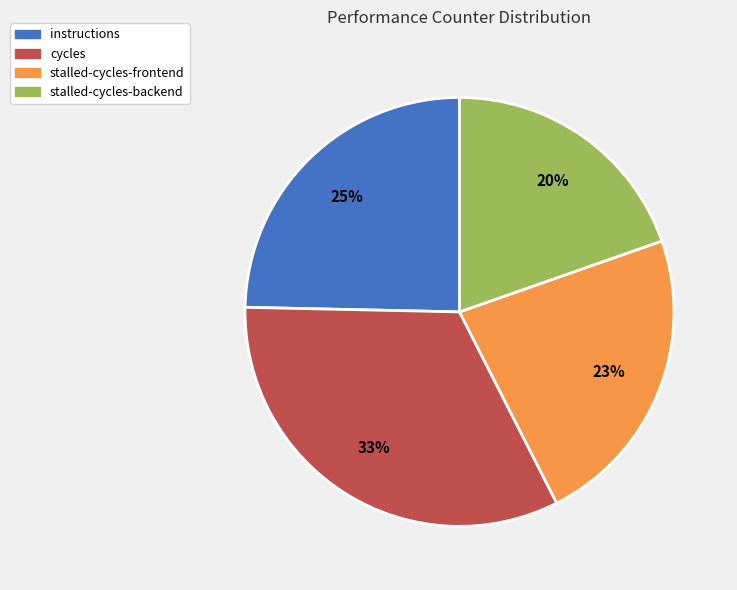

Which category has the smallest portion of the pie?

stalled-cycles-backend